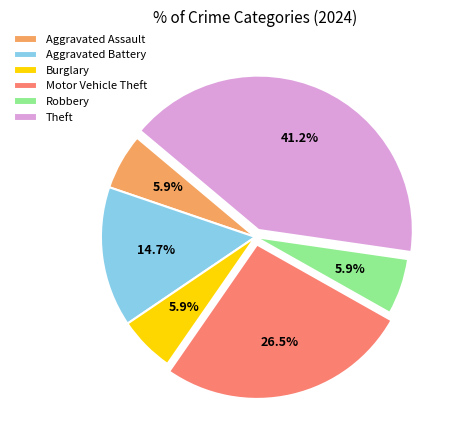

What is the ratio of the value at Burglary to the value at Robbery?

1.0